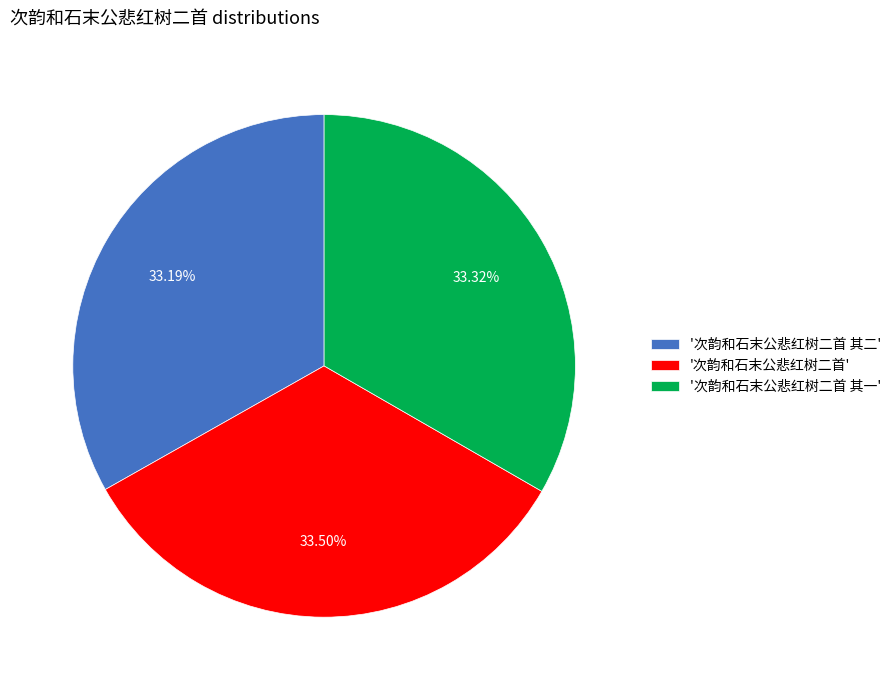

Is there any slice that represents more than half of the pie?

No